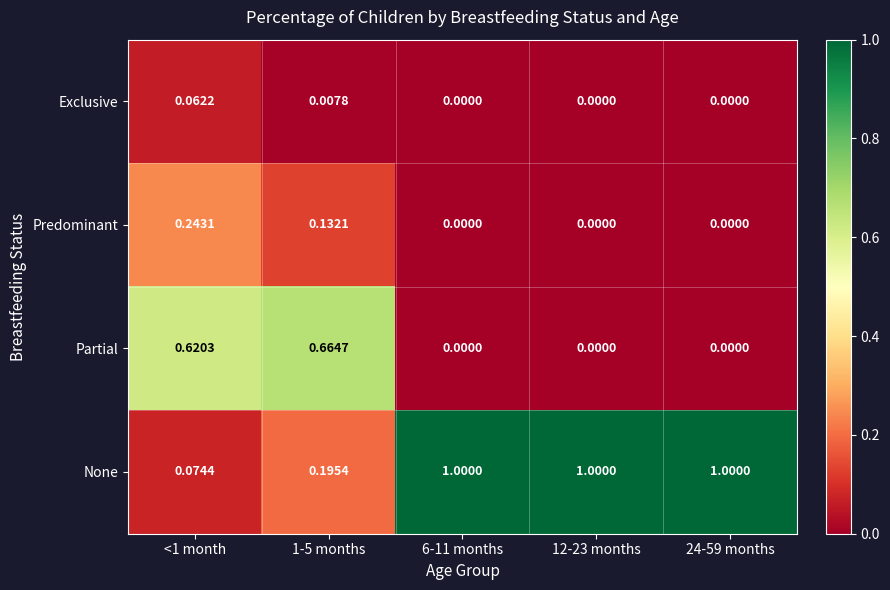

Which series has the largest total across all categories?

None